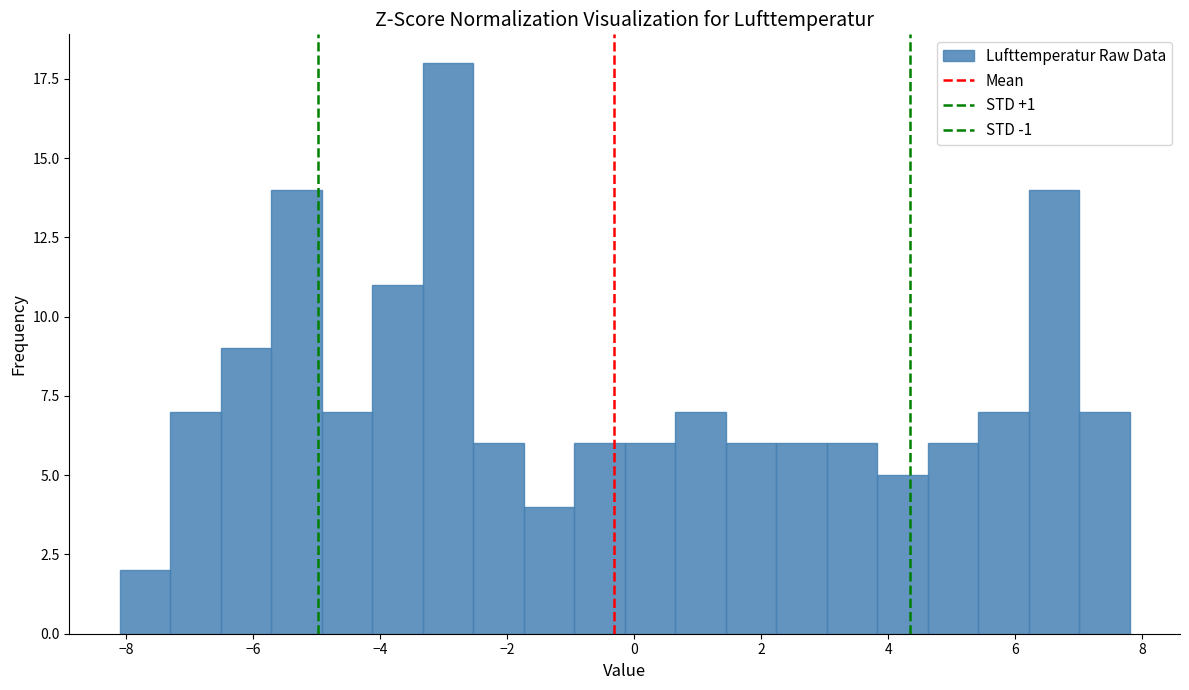

Around what value on the x-axis is the tallest bar? Give the approximate position of its centre, as read against the axis.

-3.0